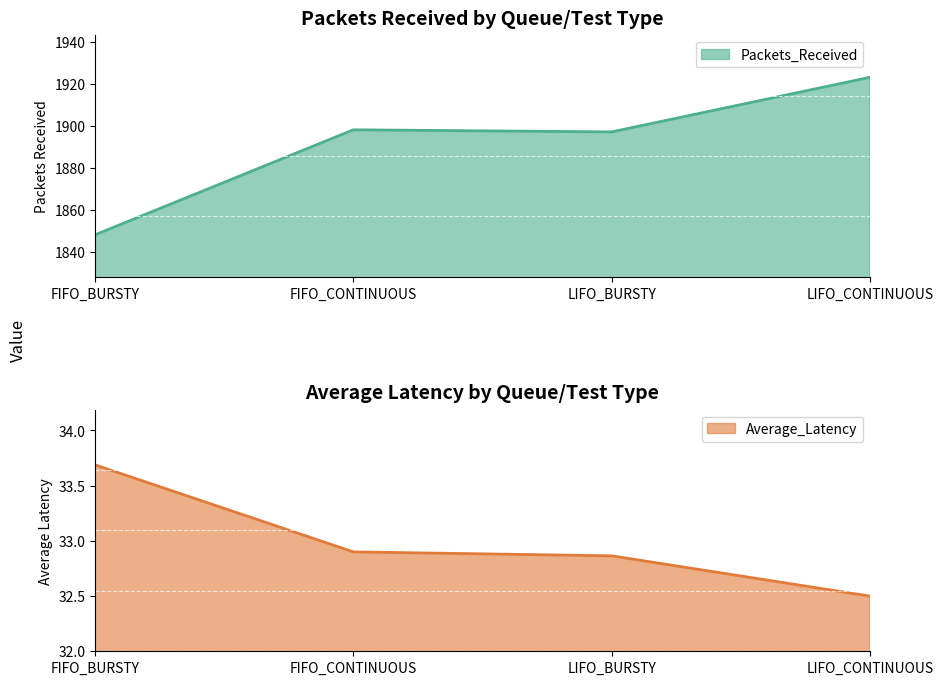

Where is the first local maximum for Packets_Received?

FIFO_CONTINUOUS